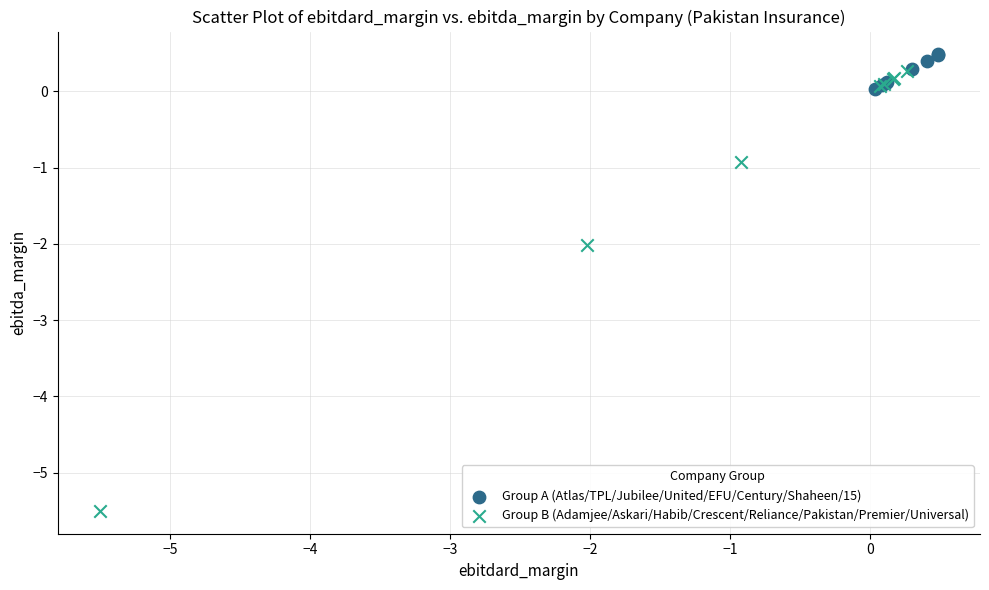

Which series contains the lowest Y value?

Group B (Adamjee/Askari/Habib/Crescent/Reliance/Pakistan/Premier/Universal)